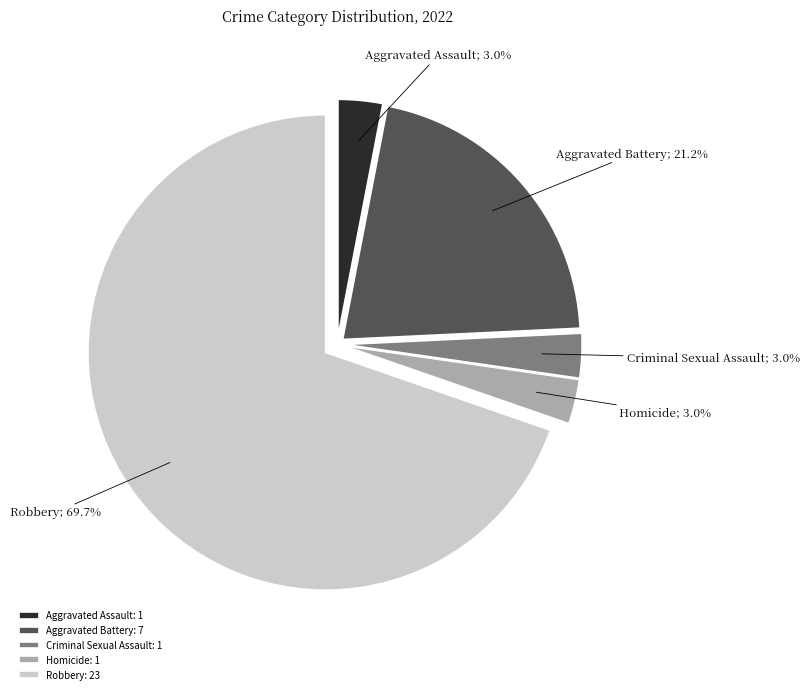

To the nearest percent, what is the combined percentage of Homicide and Criminal Sexual Assault?

6%